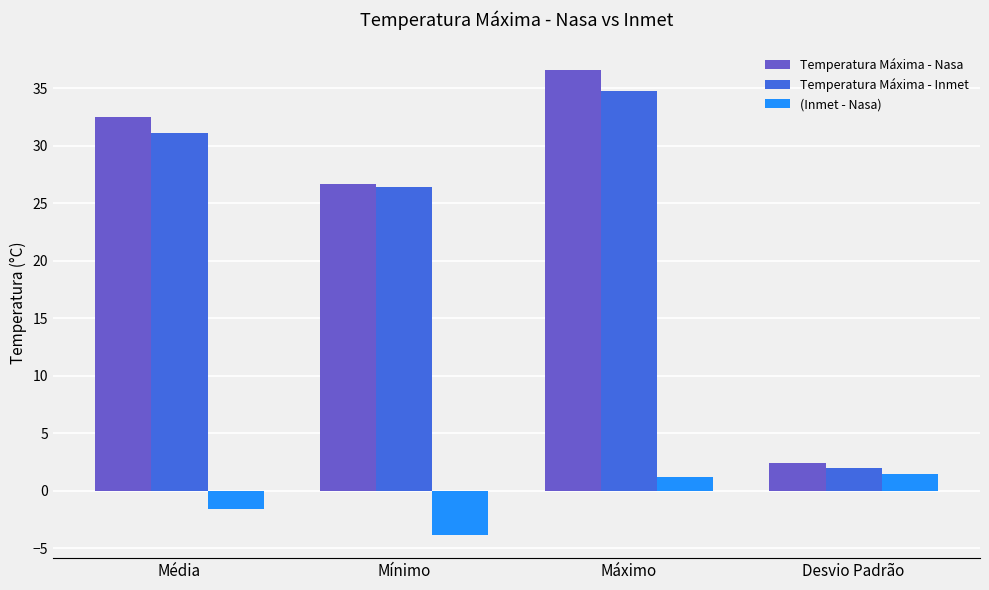

Which series has the widest spread of values?

Temperatura Máxima - Nasa